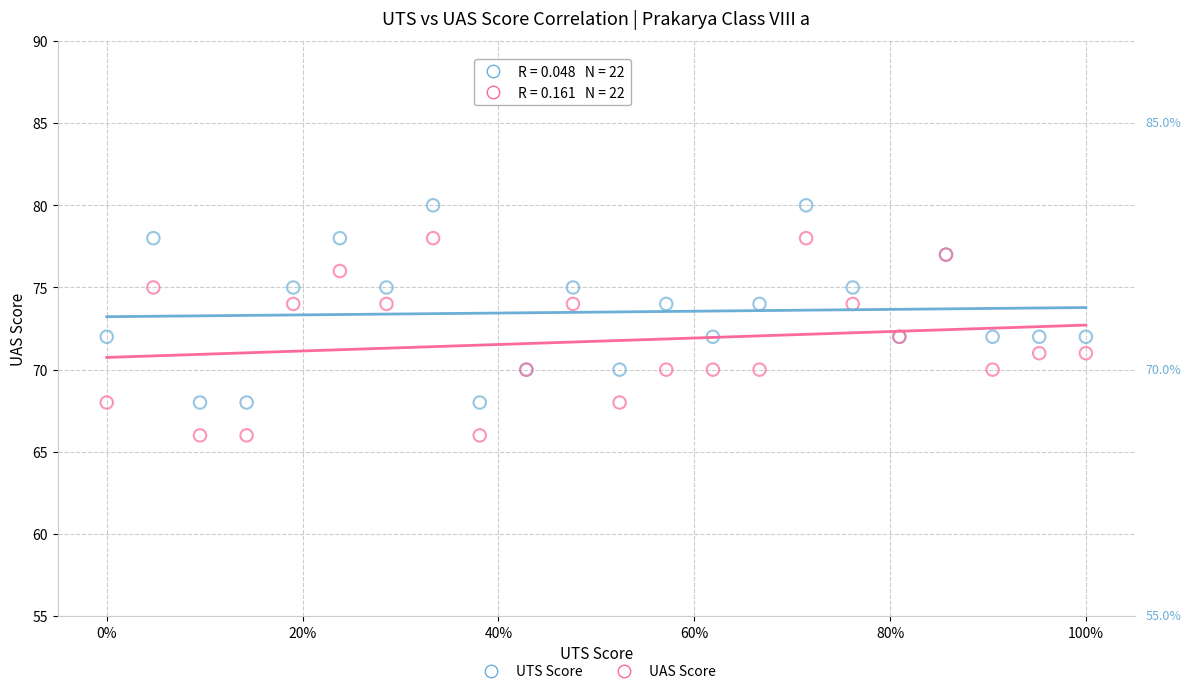

What are all the series names shown in the legend?

UTS Score, UAS Score